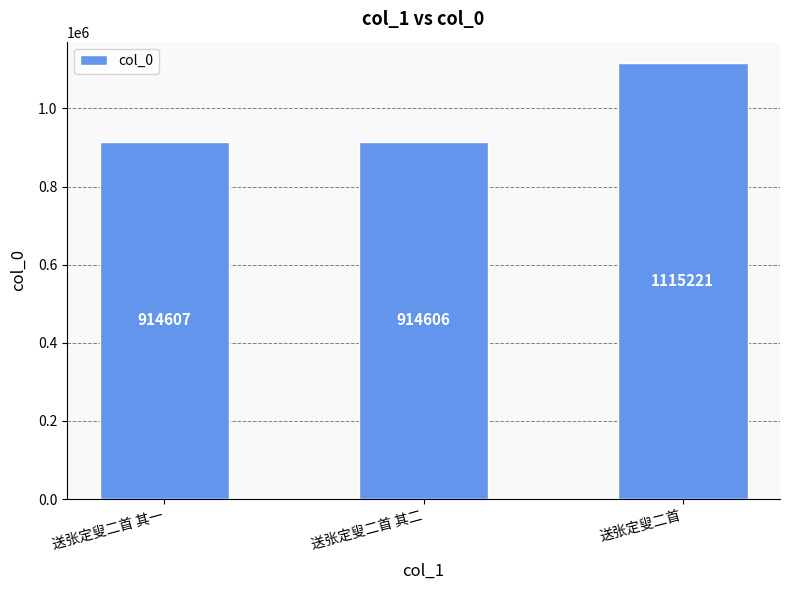

At which label is the value closest to 1014913?

送张定叟二首 其一